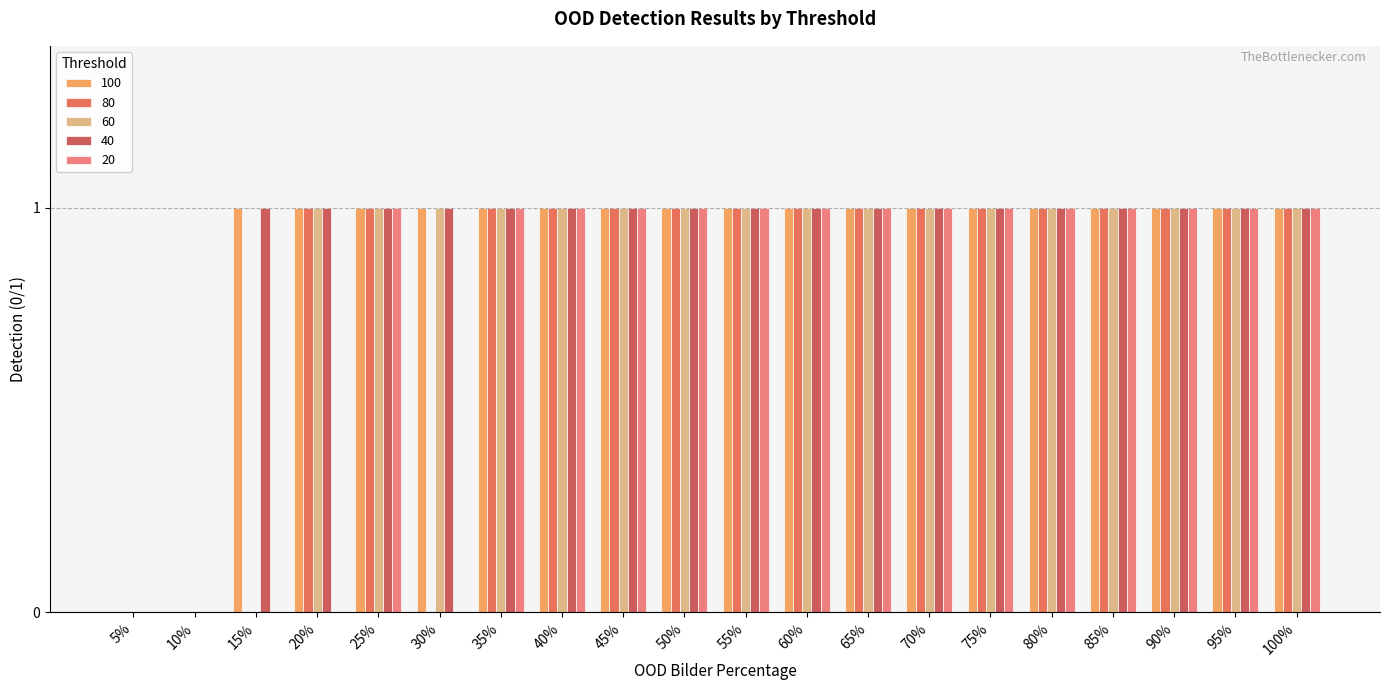

How many groups of bars are there?

20